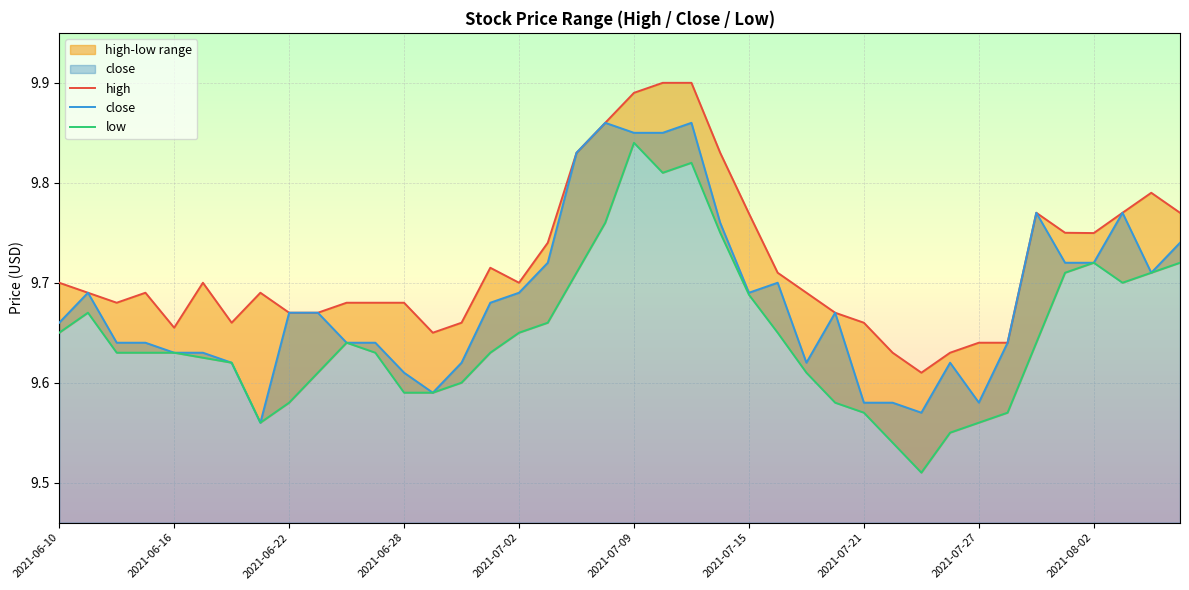

Reading left to right, extract all data points from this chart.

high: 9.7	9.7	9.7	9.7	9.7	9.7	9.7	9.7	9.7	9.7	9.7	9.7	9.7	9.7	9.7	9.7	9.7	9.7	9.8	9.9	9.9	9.9	9.9	9.8	9.8	9.7	9.7	9.7	9.7	9.6	9.6	9.6	9.6	9.6	9.8	9.8	9.7	9.8	9.8	9.8
close: 9.7	9.7	9.6	9.6	9.6	9.6	9.6	9.6	9.7	9.7	9.6	9.6	9.6	9.6	9.6	9.7	9.7	9.7	9.8	9.9	9.8	9.8	9.9	9.8	9.7	9.7	9.6	9.7	9.6	9.6	9.6	9.6	9.6	9.6	9.8	9.7	9.7	9.8	9.7	9.7
low: 9.7	9.7	9.6	9.6	9.6	9.6	9.6	9.6	9.6	9.6	9.6	9.6	9.6	9.6	9.6	9.6	9.7	9.7	9.7	9.8	9.8	9.8	9.8	9.8	9.7	9.7	9.6	9.6	9.6	9.5	9.5	9.6	9.6	9.6	9.6	9.7	9.7	9.7	9.7	9.7